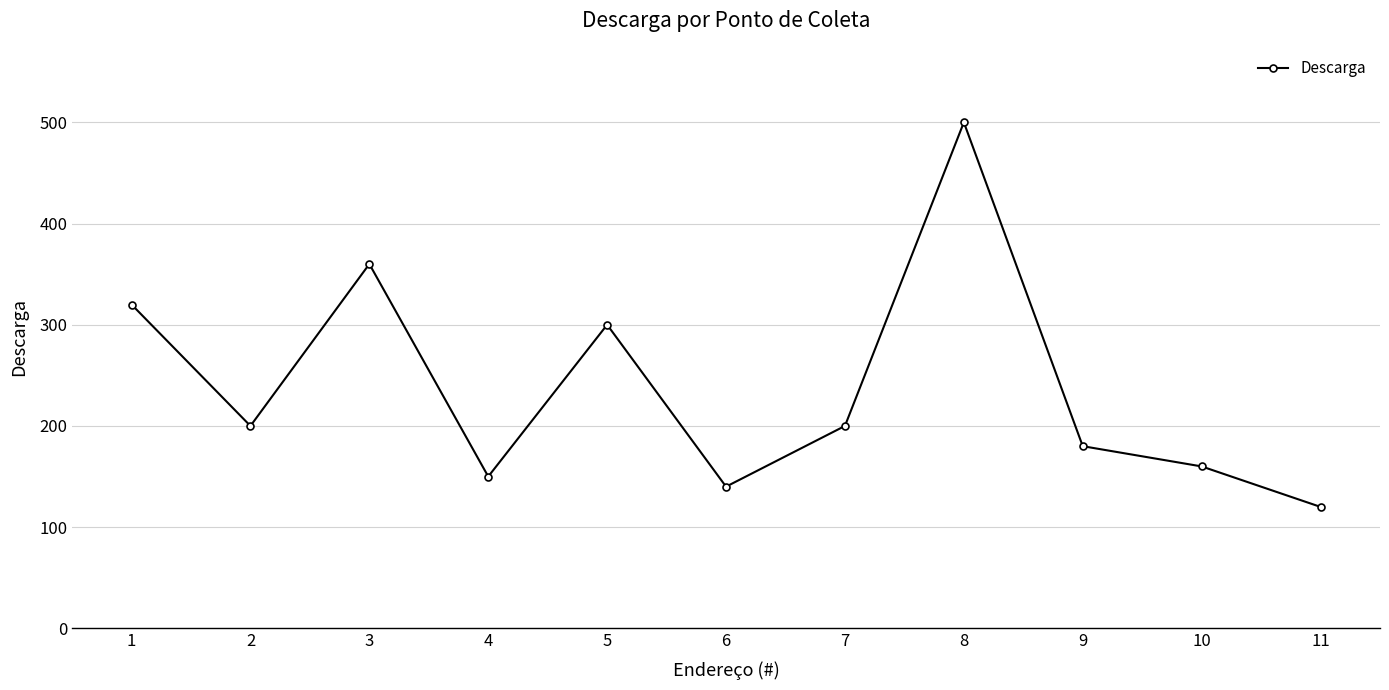

How many interior local valleys (lower than both neighbors) does the data have?

3